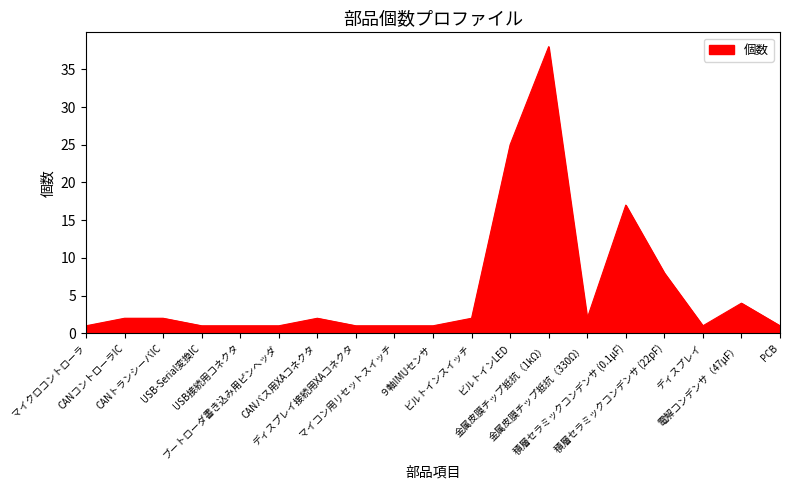

How many lines are shown in the chart?

1